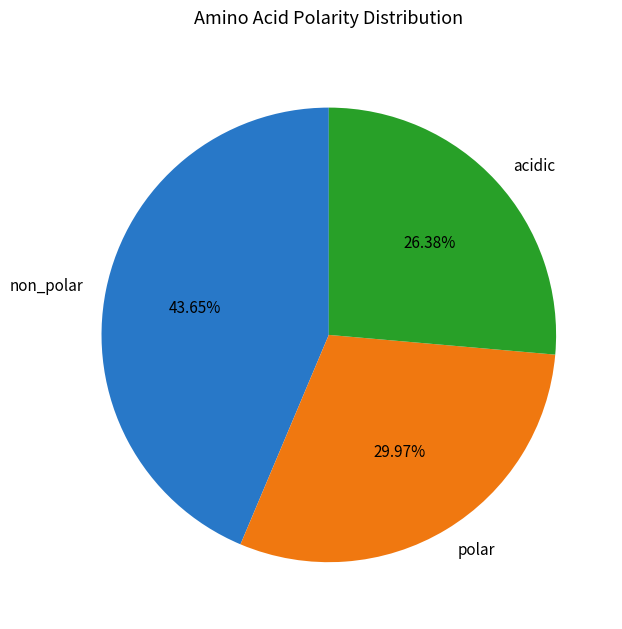

True or false: non_polar accounts for 53% of the total.

False